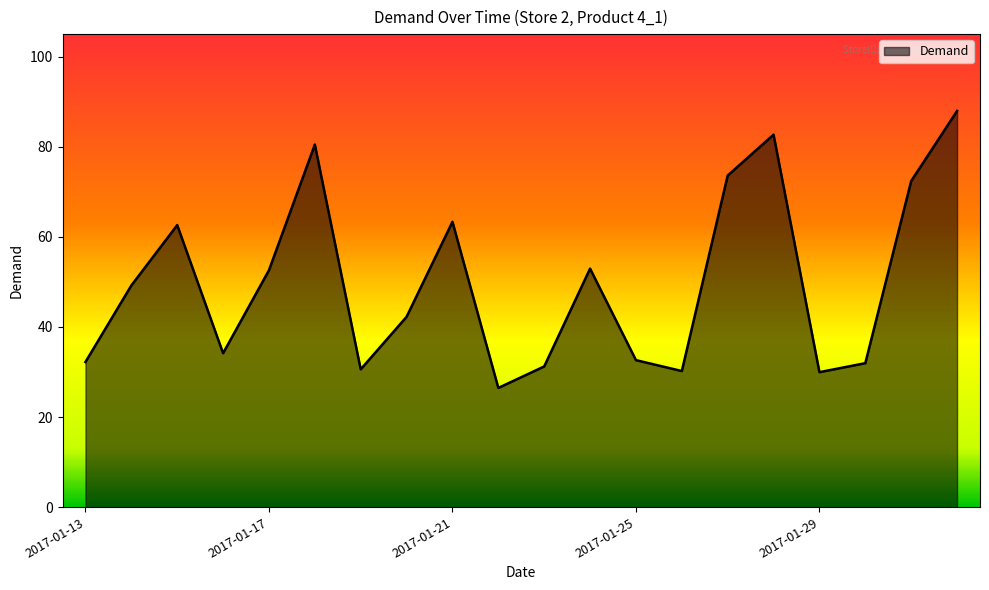

What is the difference between the maximum and minimum values?

61.5